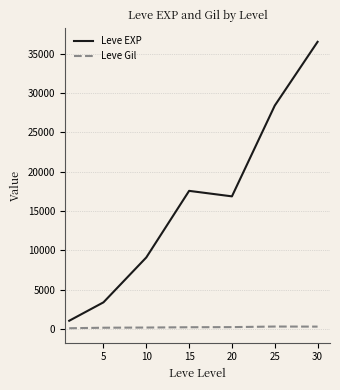

Which series has the largest range (max minus min)?

Leve EXP